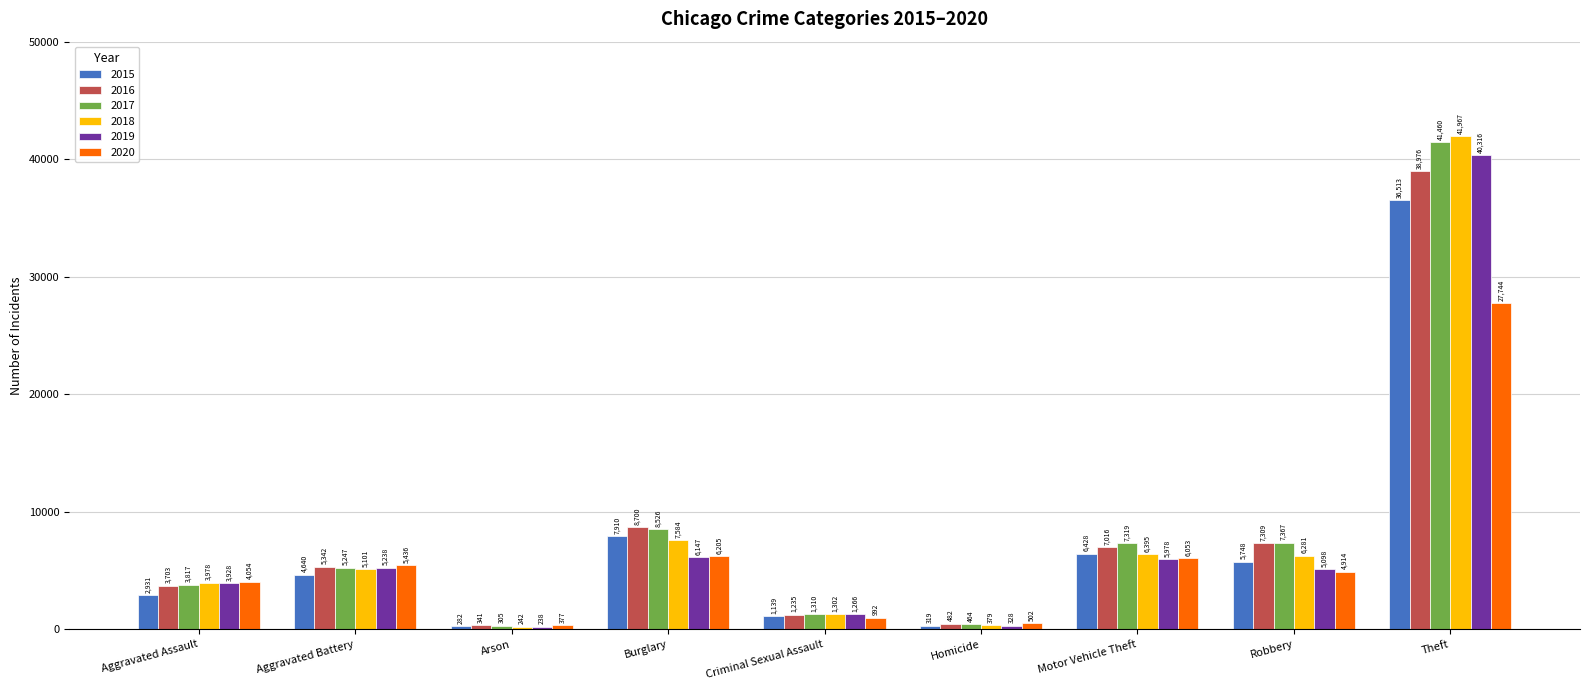

At Burglary, list the series in order from smallest to largest.

2019, 2020, 2018, 2015, 2017, 2016